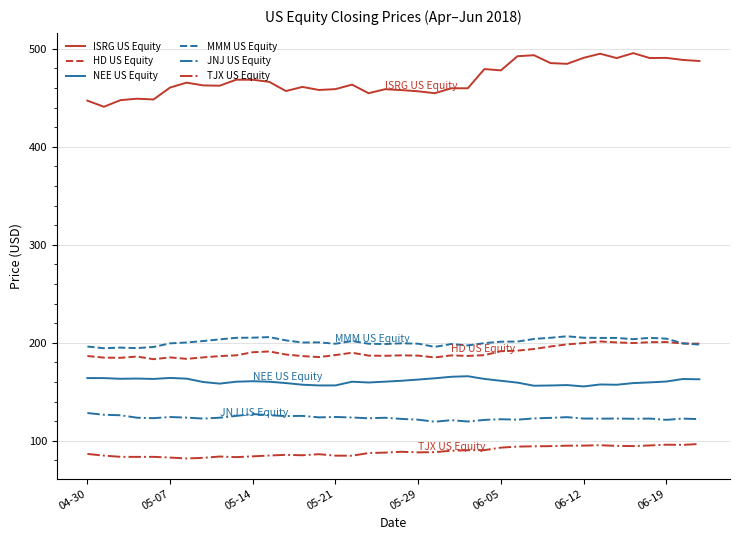

True or false: ISRG US Equity and NEE US Equity intersect in this chart.

False